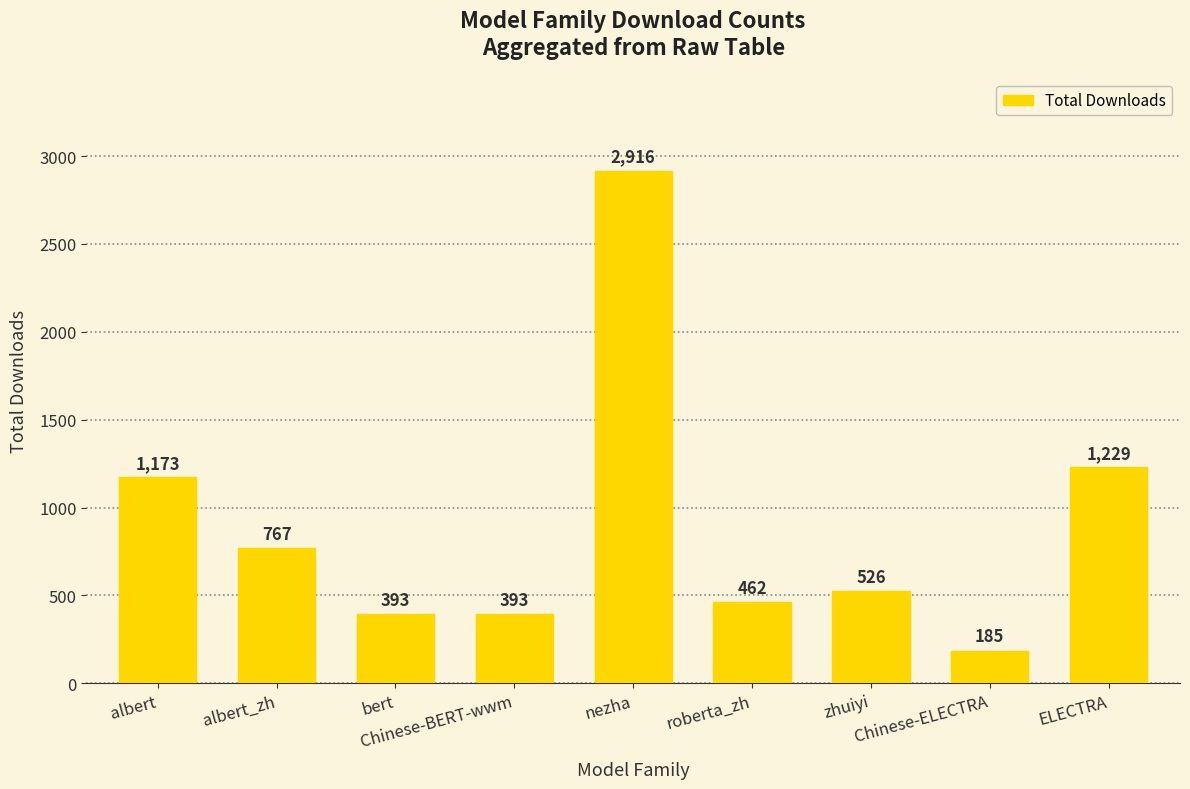

At which label does the data first exceed 526?

albert